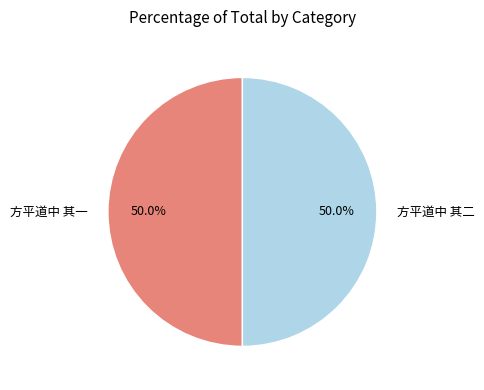

To the nearest percent, what is the average slice percentage?

50%